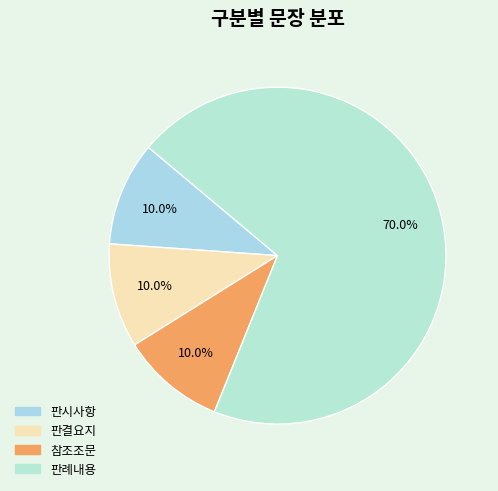

Which slice is the smallest?

판시사항